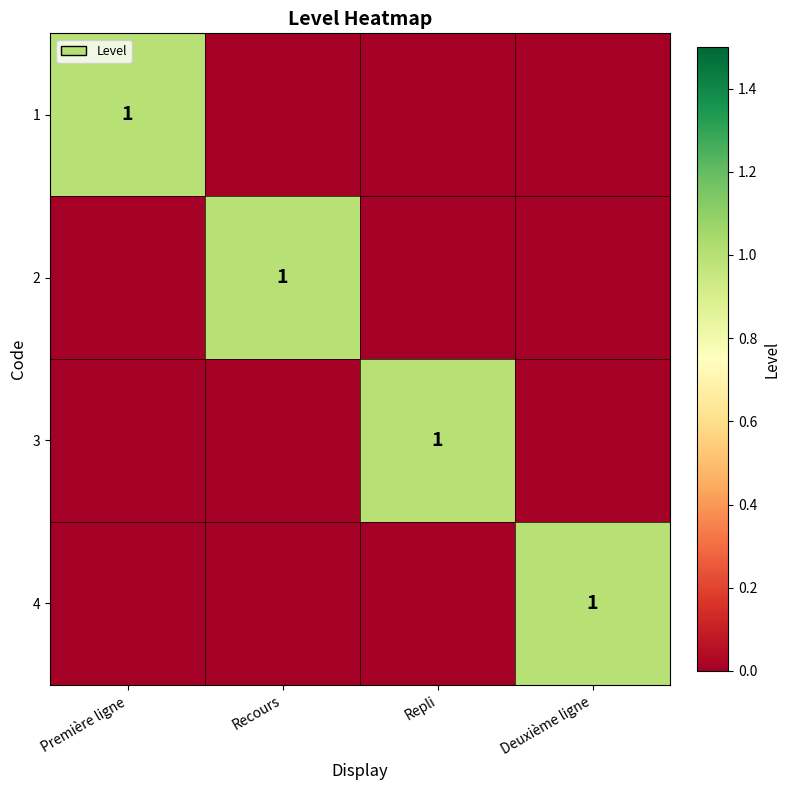

Is it true that 4 equals 0 at Deuxième ligne?

False